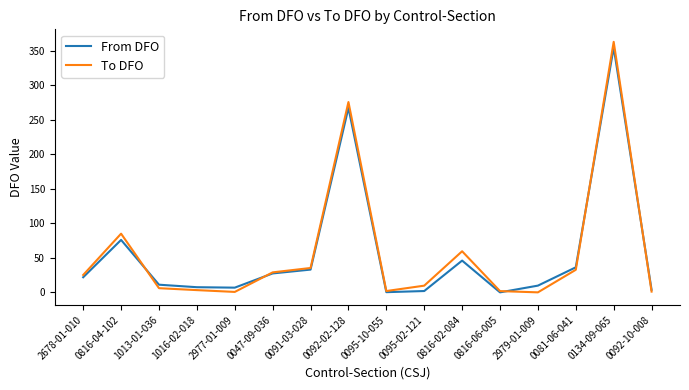

Is the value of From DFO at 0816-02-084 greater than the value of To DFO at 1016-02-018?

Yes